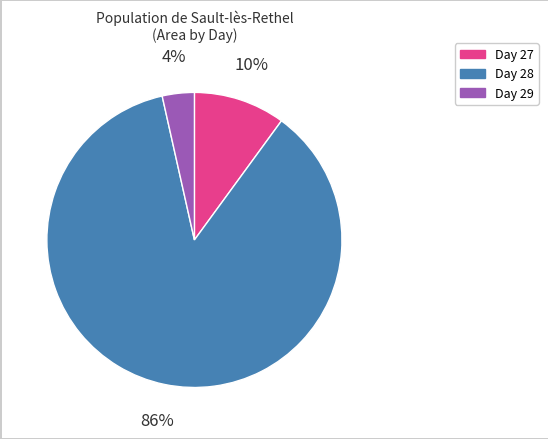

To the nearest percent, what is the combined percentage of Day 28 and Day 27?

96%